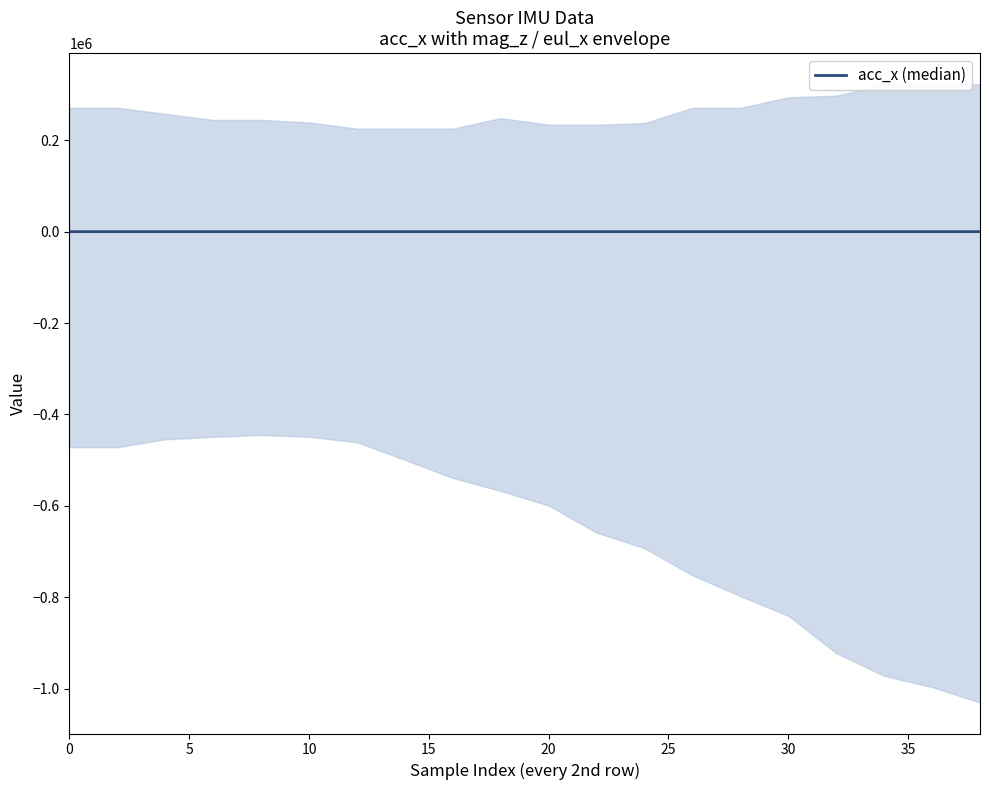

What is the difference between the maximum and minimum values?

6.7